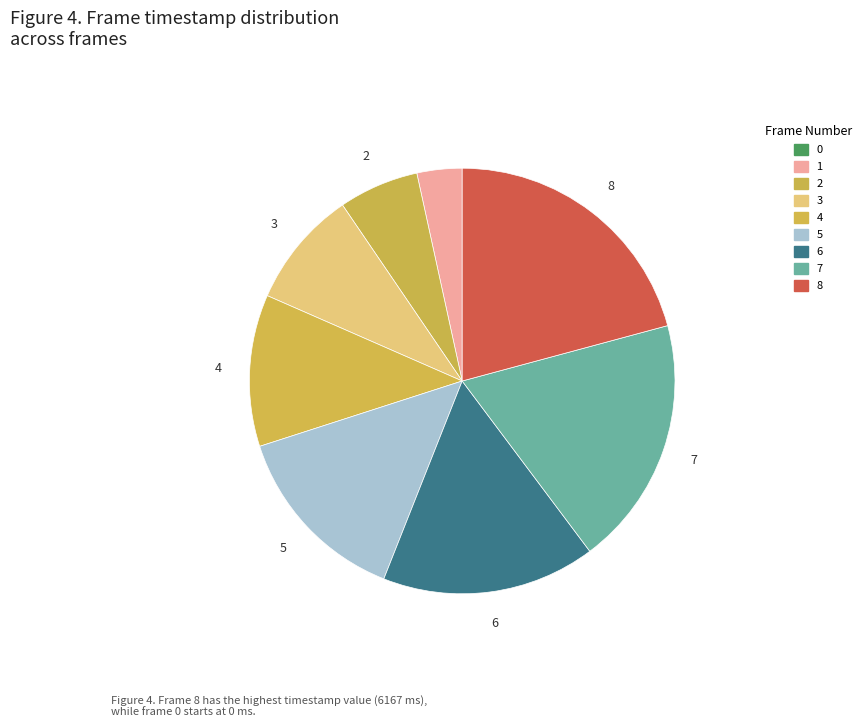

Which has a higher value, 7 or 8?

8